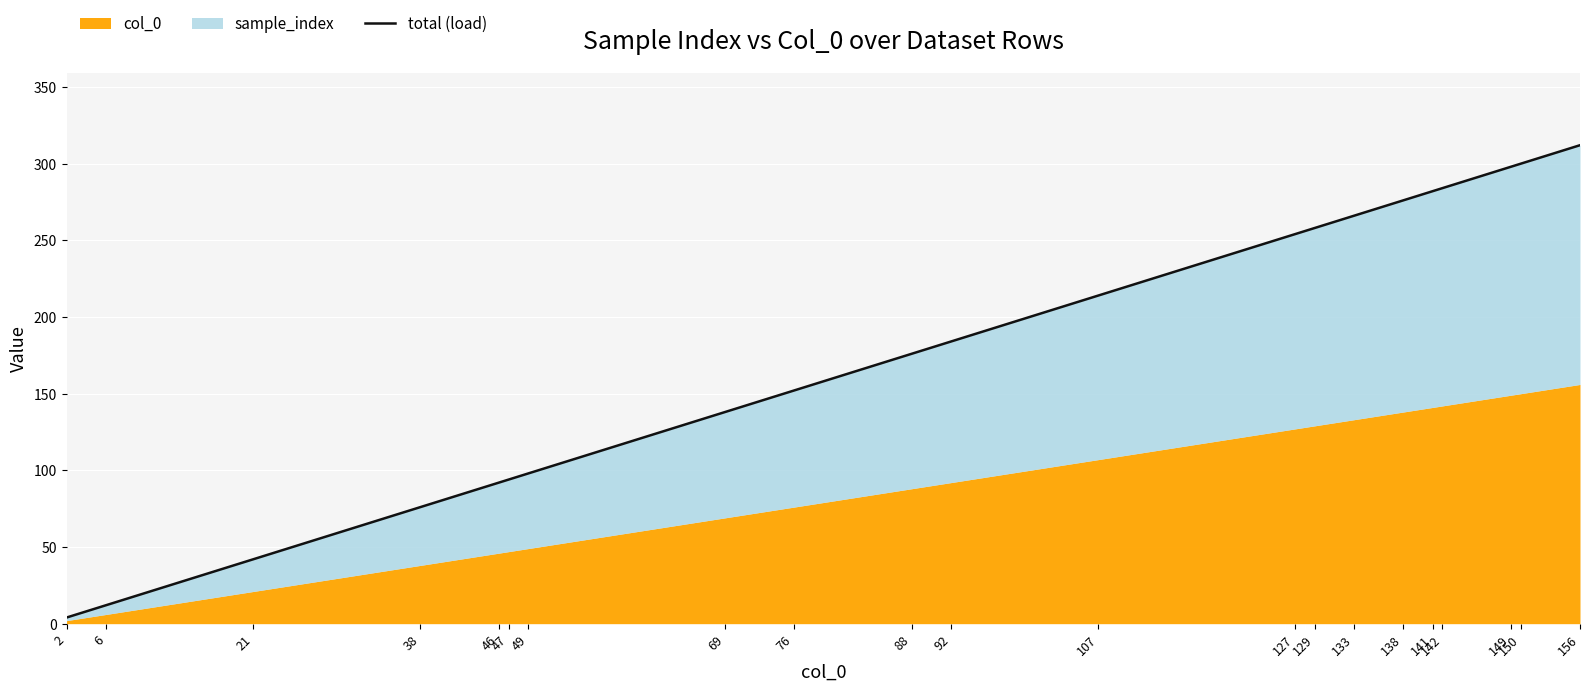

What is the sum of the values at 129 and 49?

356